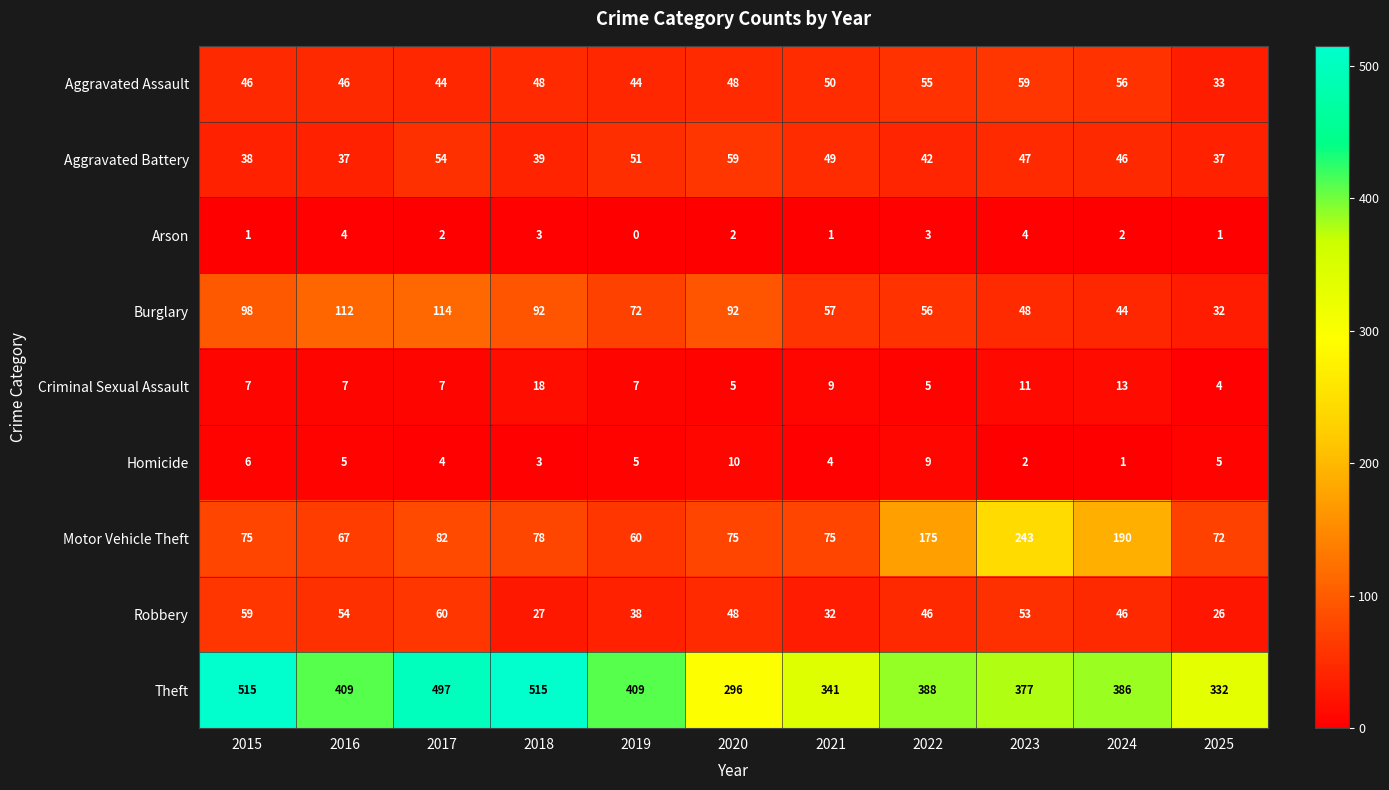

What is the highest value of the Homicide series?

10